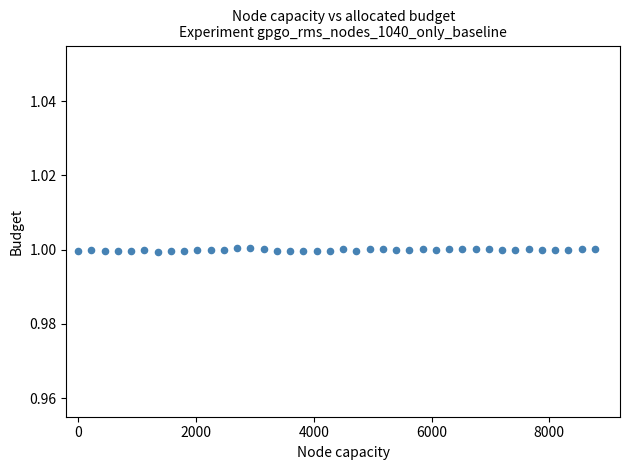

What is the range of X values (max minus min)?

8775.0